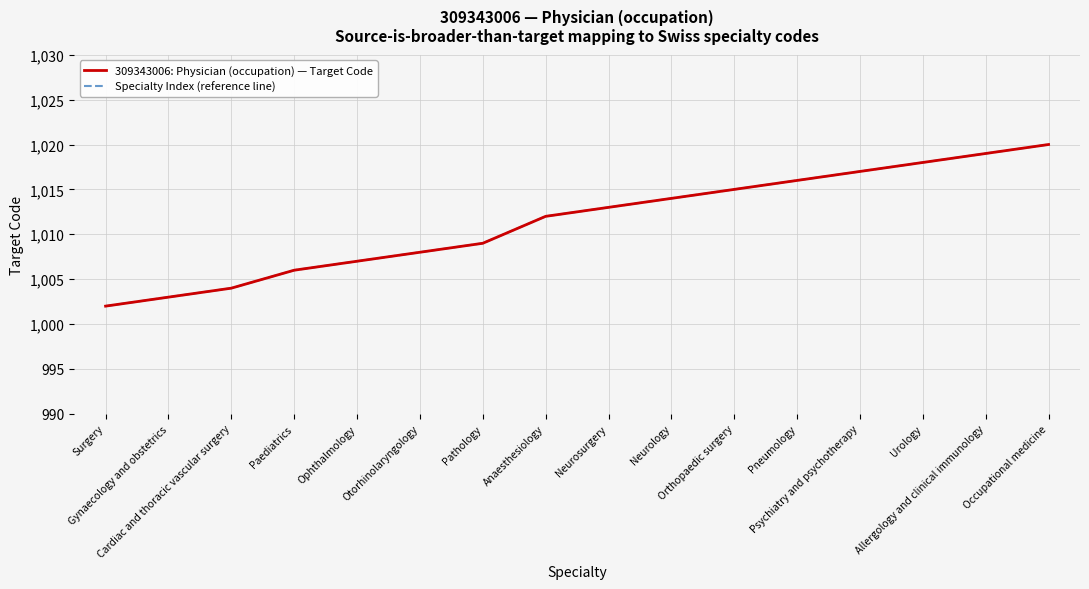

At which label is Specialty Index (reference line) closest to 1011?

Anaesthesiology